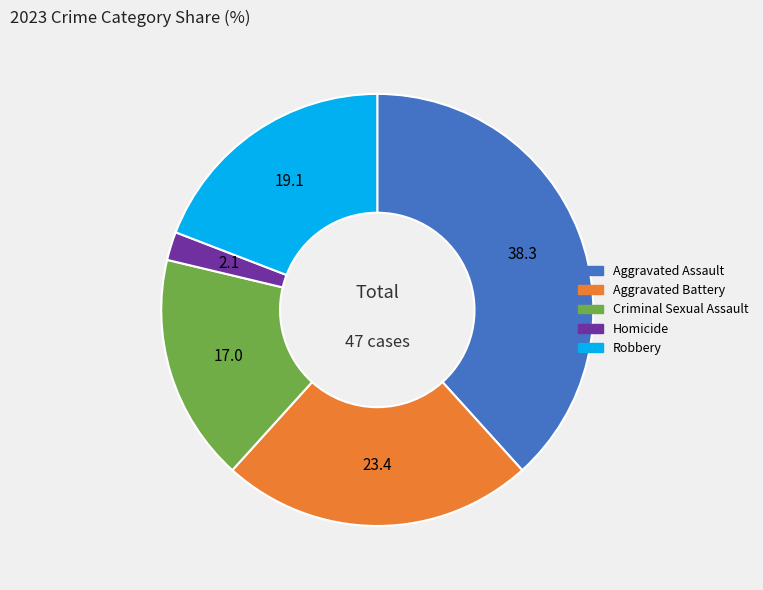

True or false: Criminal Sexual Assault accounts for 17% of the total.

True